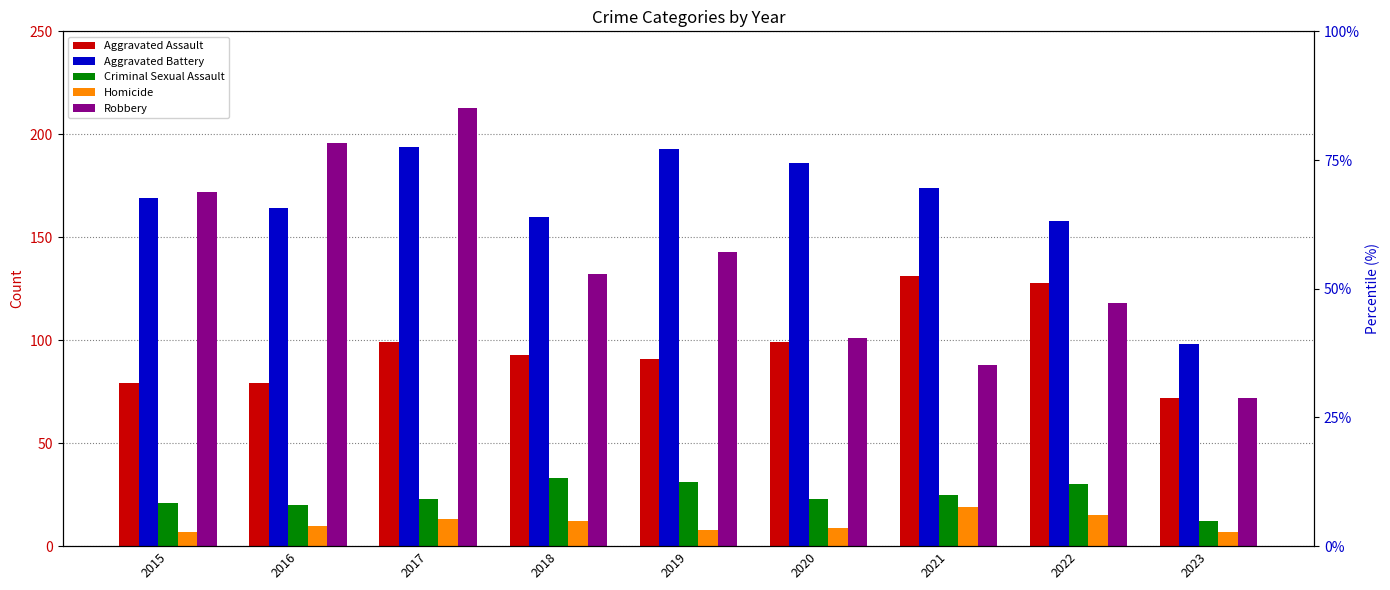

What is the difference between the Robbery values at 2022 and 2015?

54